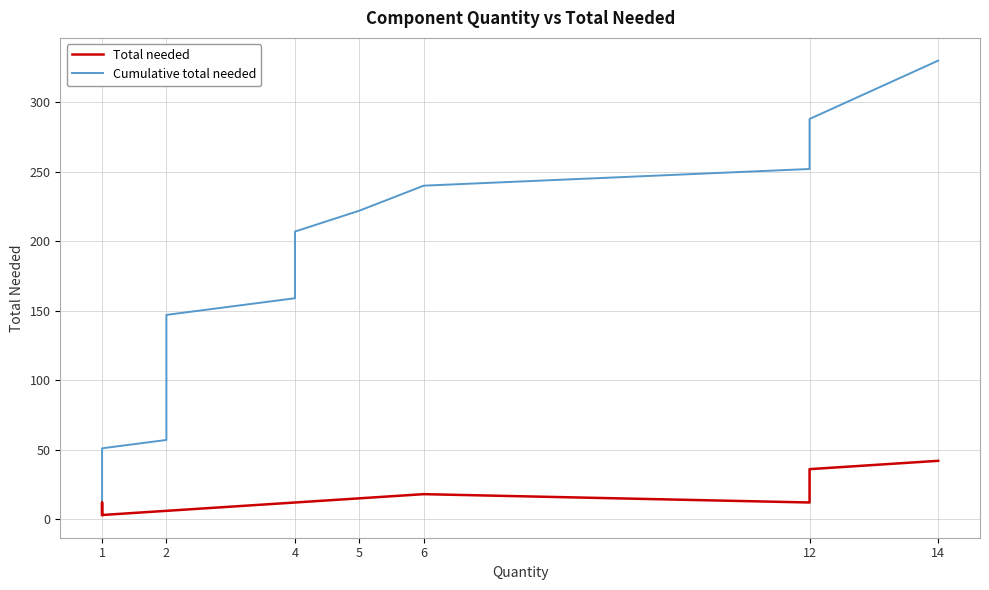

Between 1 and 2, which series saw the biggest shift?

Cumulative total needed